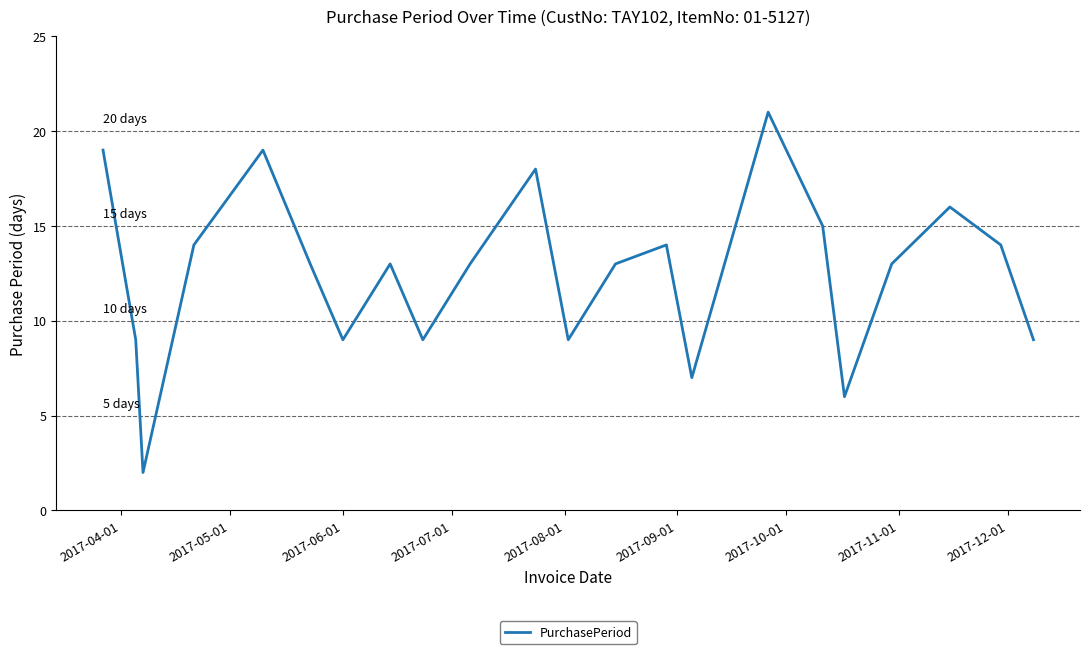

What is the difference between the maximum and minimum values?

19